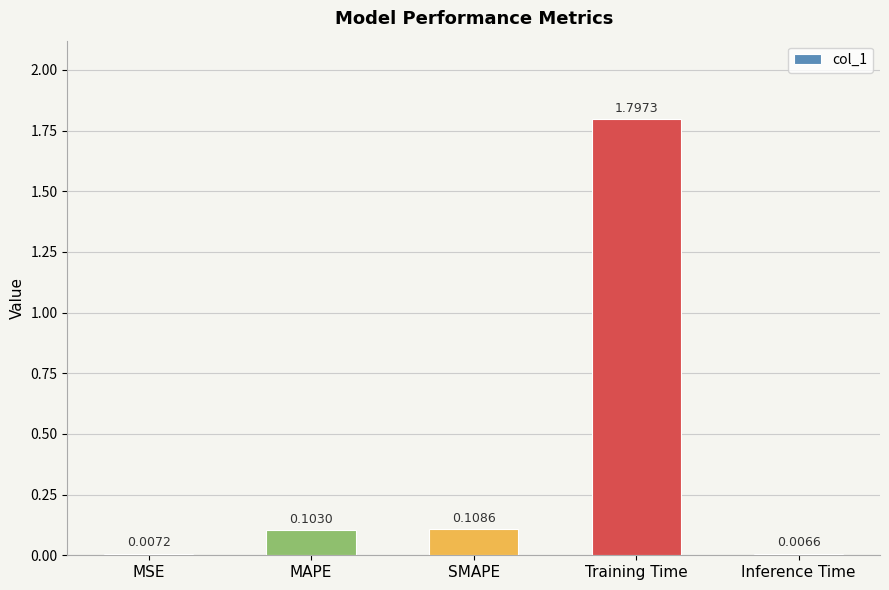

What is the average value?

0.4